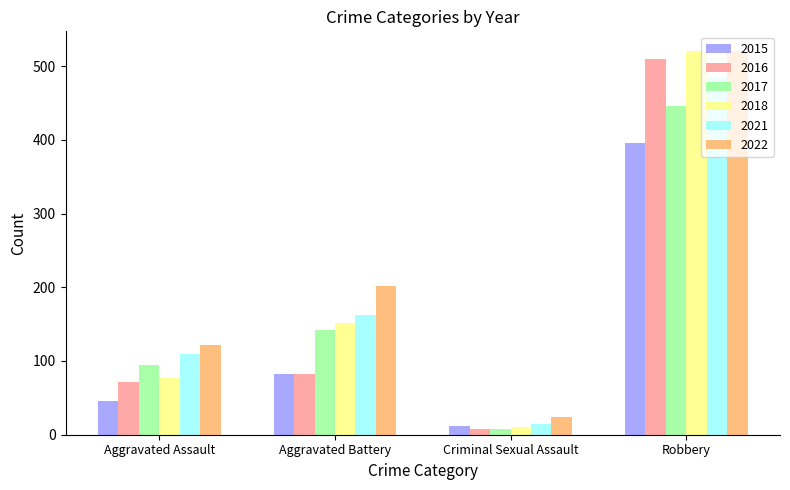

What is the approximate value of 2015 at Criminal Sexual Assault, to the nearest 10?

10